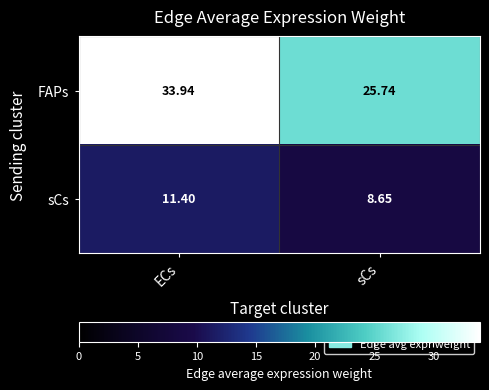

At which category is the sum across all series the highest?

ECs